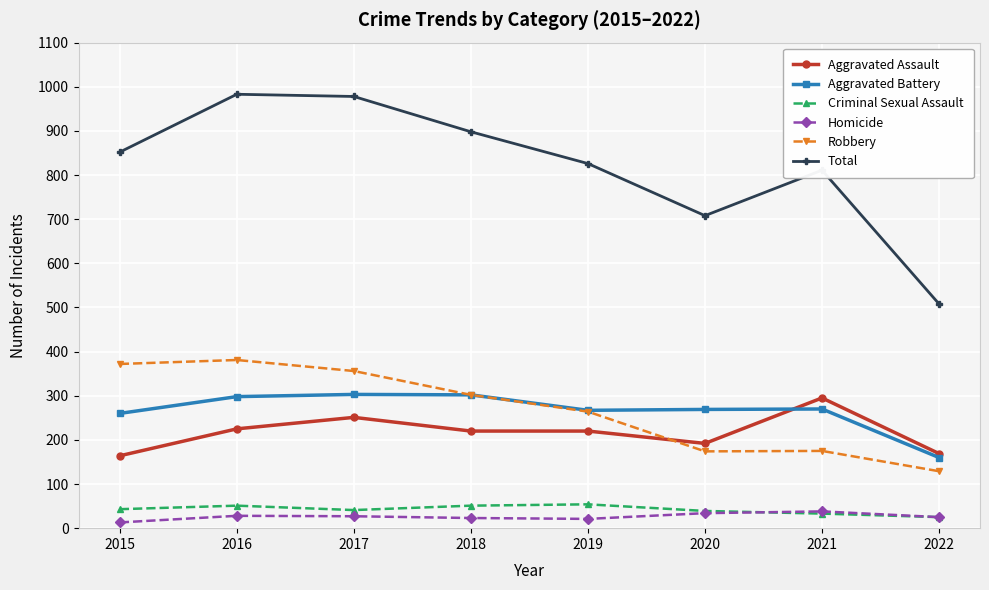

Does the chart display data point markers on the line(s)?

Yes